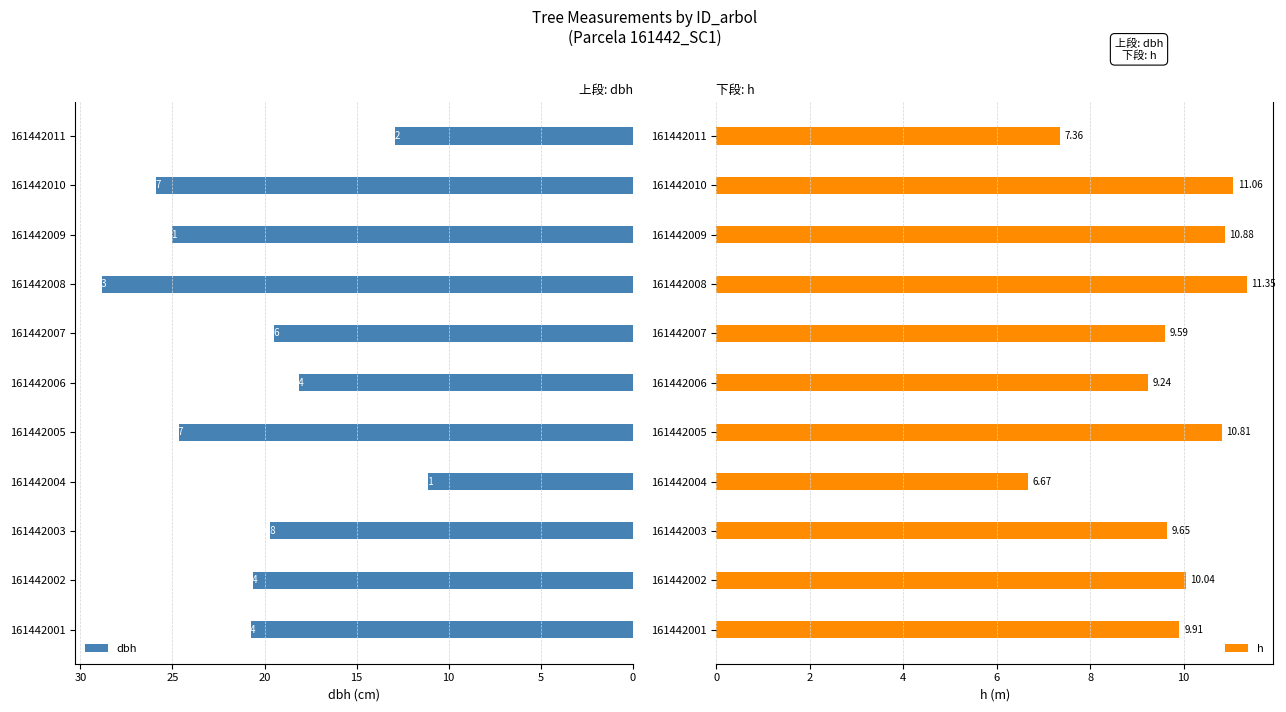

Which series has the widest spread of values?

dbh